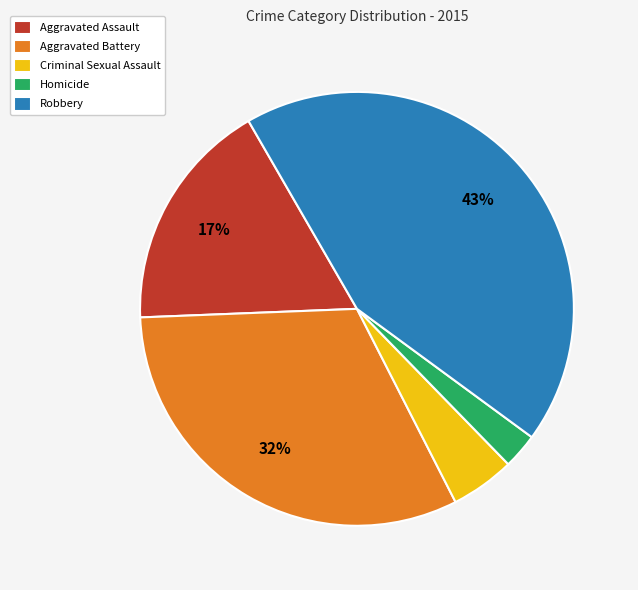

Is there a majority slice in this chart?

No